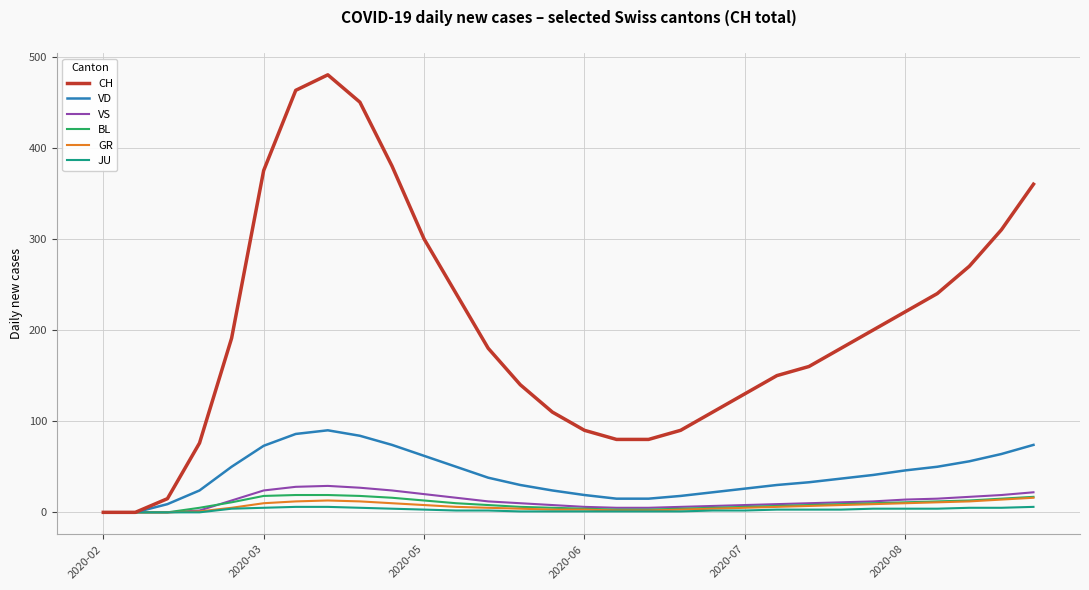

Which series has the widest spread of values?

CH